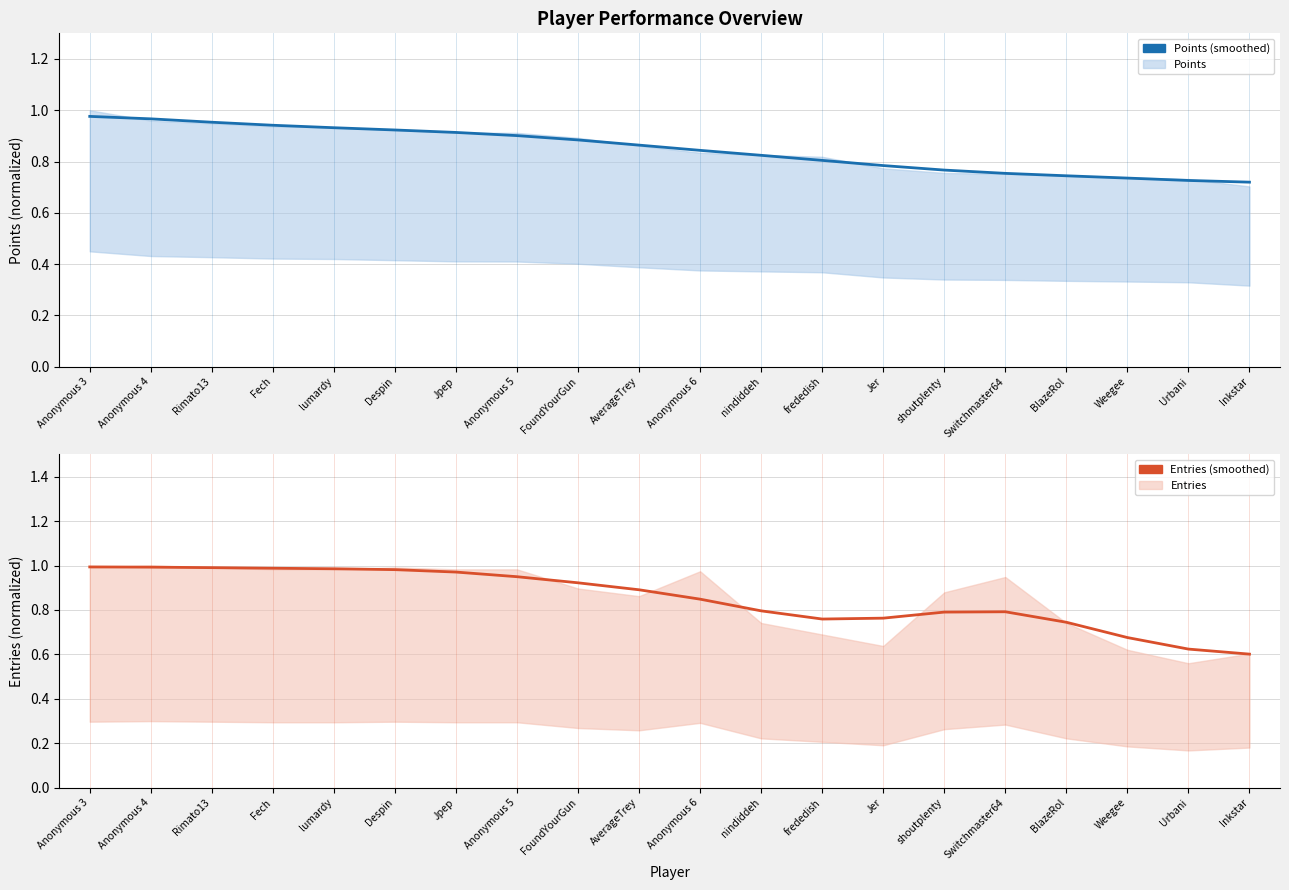

List the series in order of their peak value, lowest first.

Points (smoothed), Entries (smoothed)